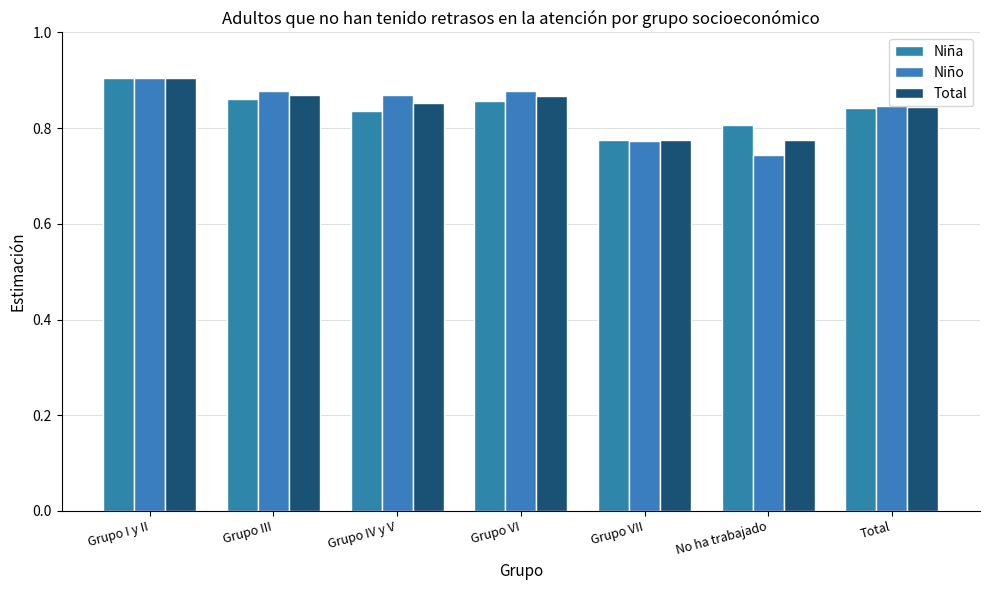

Count the number of categories in the chart.

7